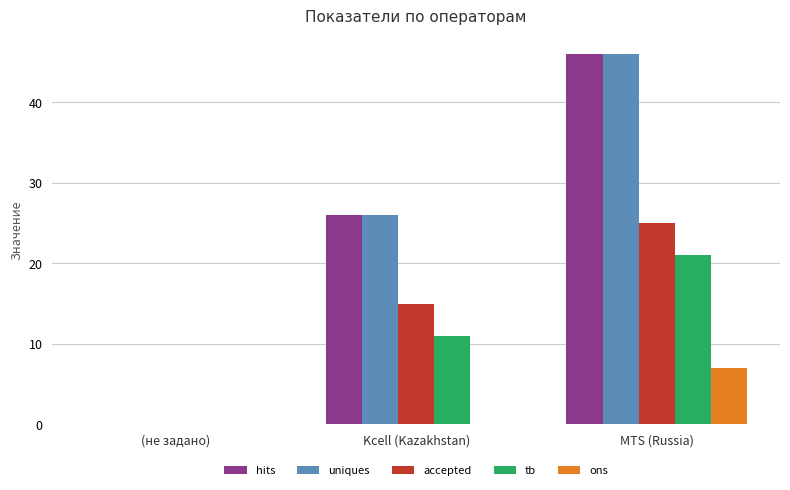

What is the highest value of the hits series?

46